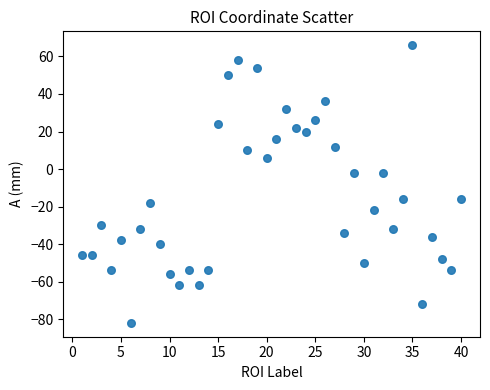

What is the range of Y values (max minus min)?

148